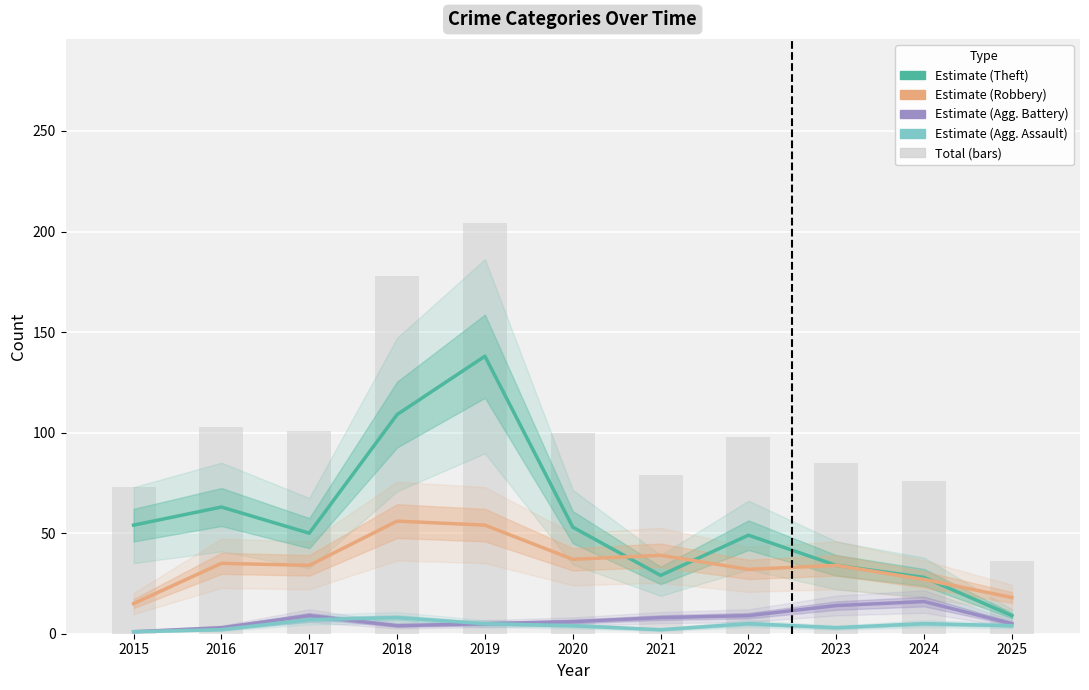

Which category has the lowest value in the Total (bars) series?

2025